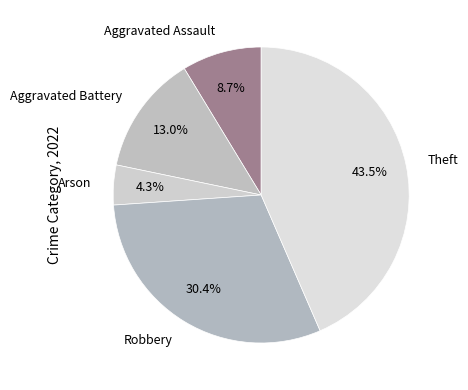

To the nearest percent, what is the combined percentage of Aggravated Battery and Arson?

17%